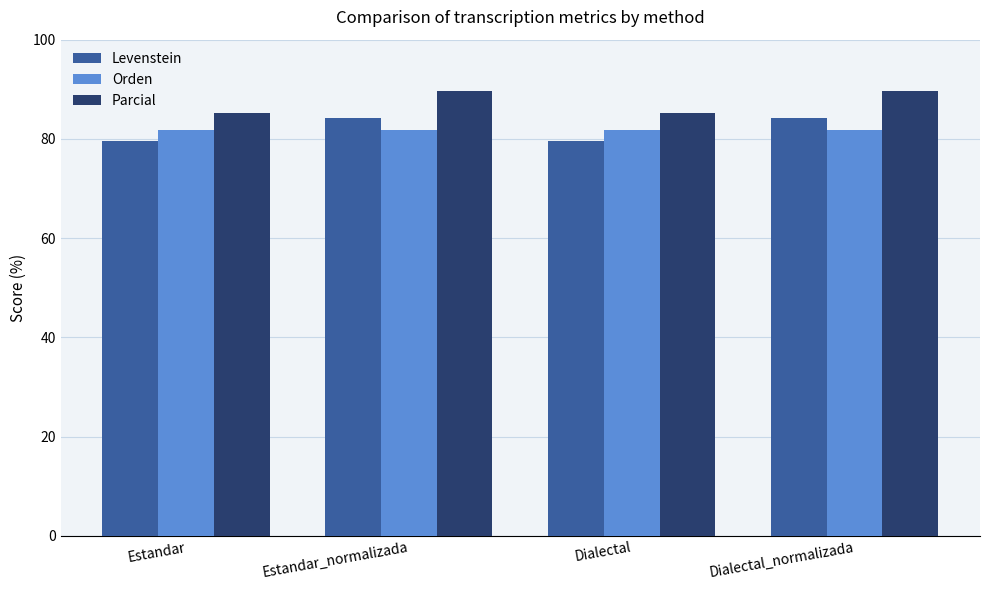

What is the maximum value for Levenstein?

84.2